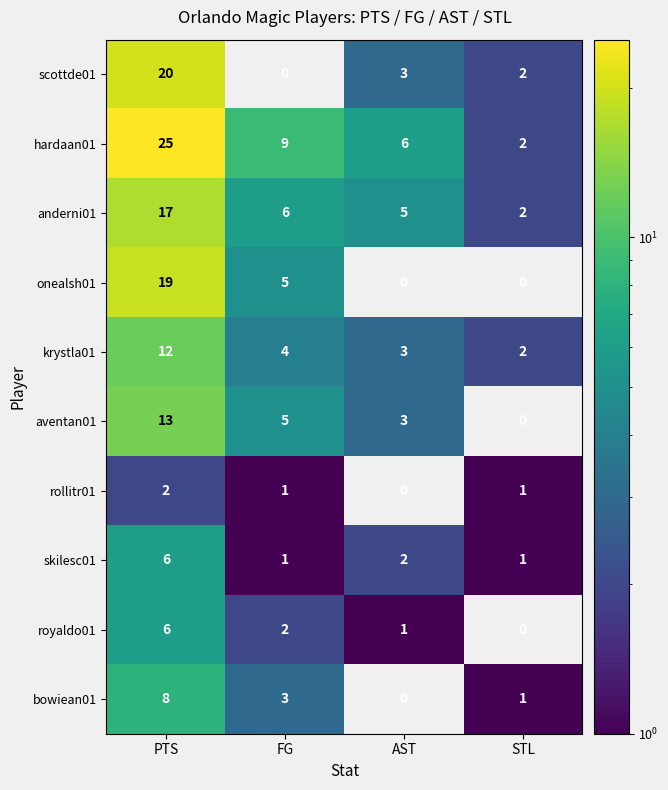

How many categories are shown in the chart?

4